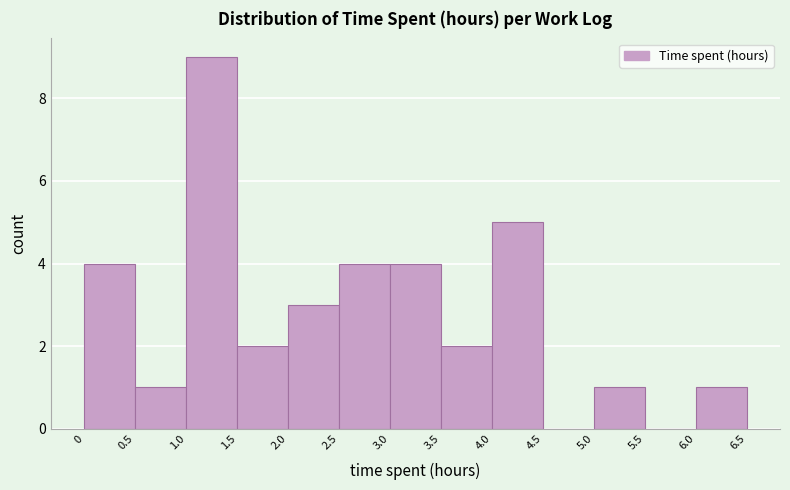

Reading left to right, transcribe this chart: for each bar, give the range it covers on the x-axis and its height. The values are not printed on the chart, so give them approximately, as read against the axis.

0 to 0.5: 4
0.5 to 1.0: 1
1.0 to 1.5: 9
1.5 to 2.0: 2
2.0 to 2.5: 3
2.5 to 3.0: 4
3.0 to 3.5: 4
3.5 to 4.0: 2
4.0 to 4.5: 5
4.5 to 5.0: 0
5.0 to 5.5: 1
5.5 to 6.0: 0
6.0 to 6.5: 1